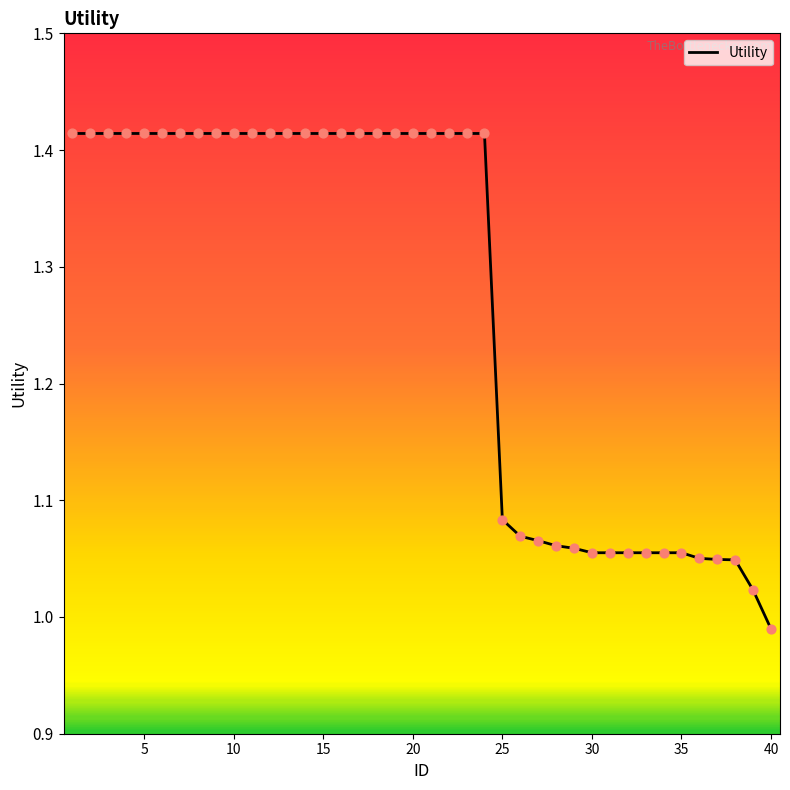

What is the difference between the maximum and minimum values?

0.4